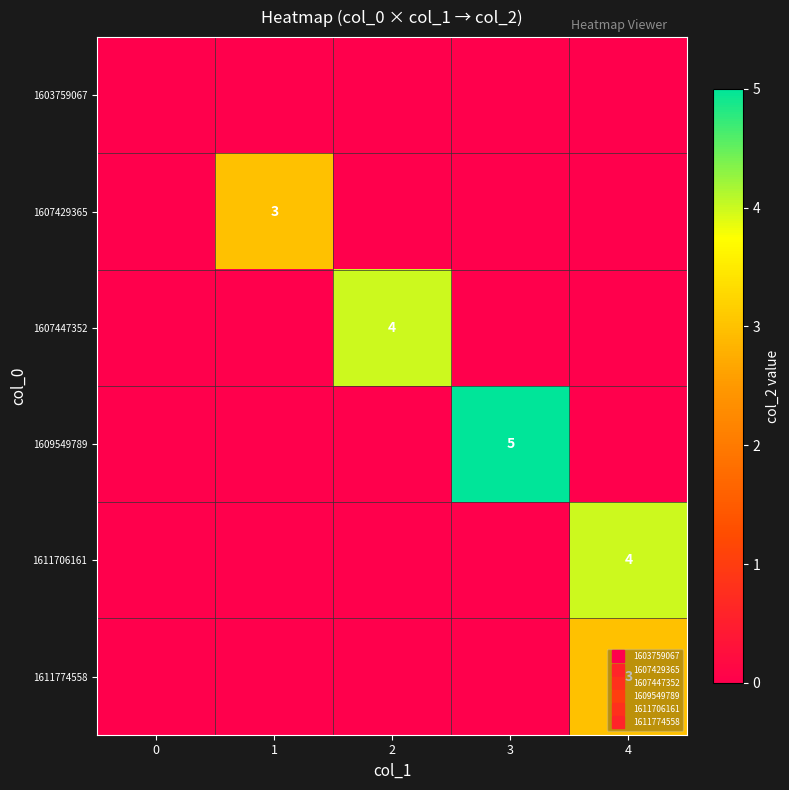

Rank the categories by 1611774558 value from highest to lowest.

4, 0, 1, 2, 3